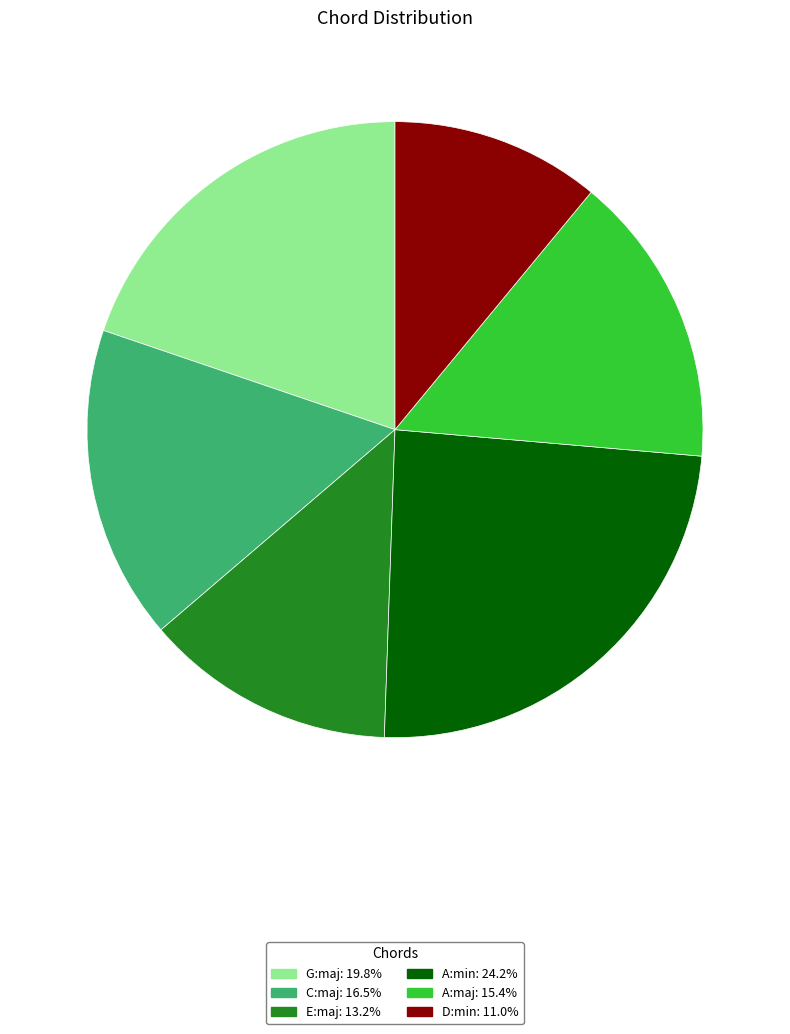

True or false: D:min accounts for 11% of the total.

True